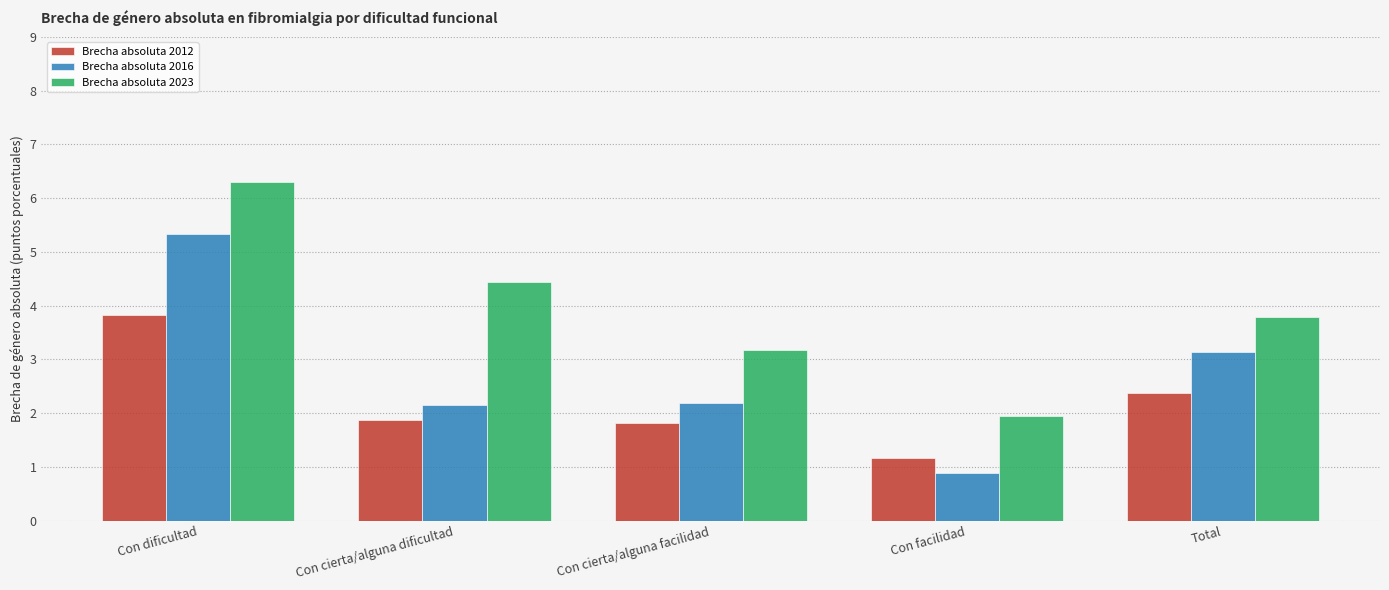

What is the smallest value displayed?

0.9